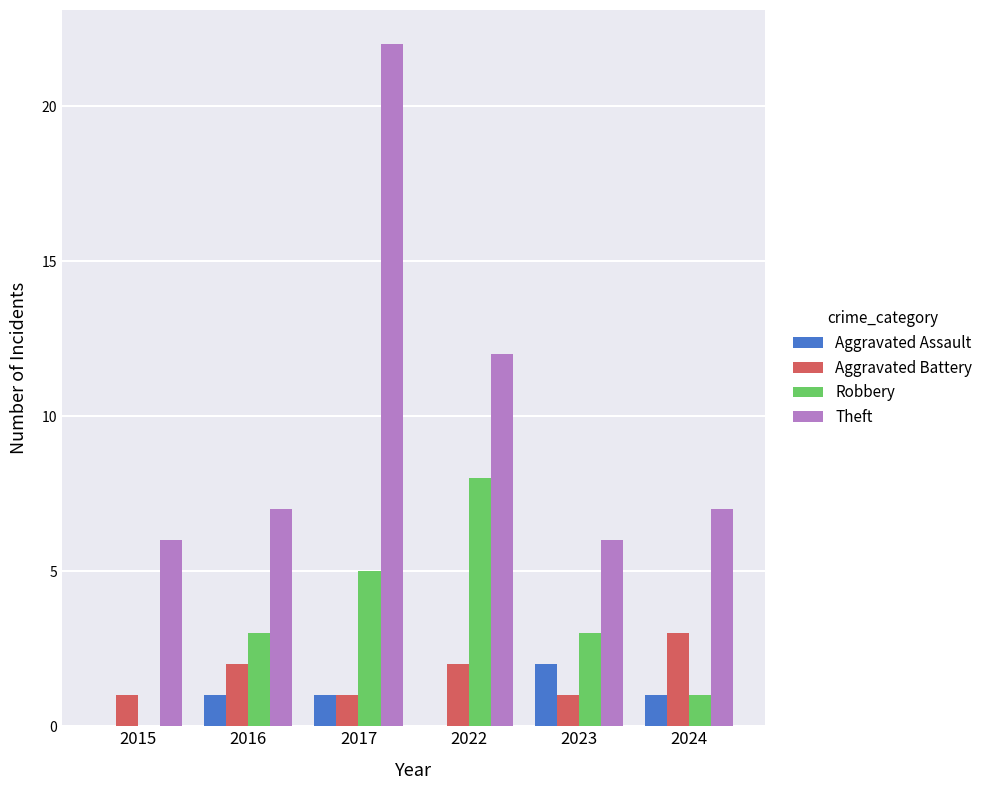

Is it true that Robbery equals 3 at 2023?

True